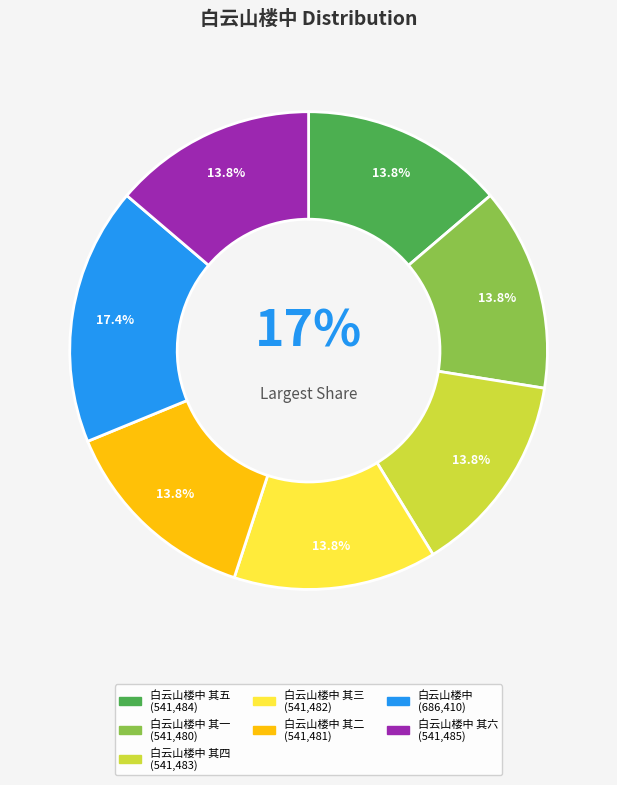

To the nearest percent, what is the difference between the 白云山楼中 其三 and 白云山楼中 slice percentages?

4%